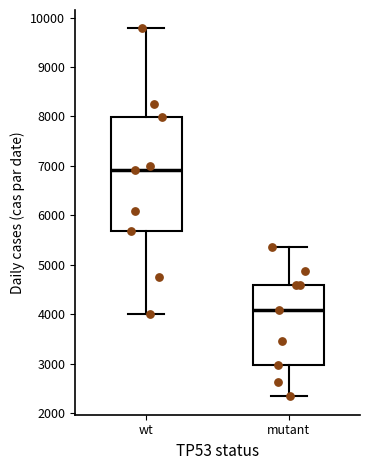

Where does the lower whisker of the box for mutant end on the y-axis? The values are not printed on the chart, so give them approximately, as read against the axis.

2300